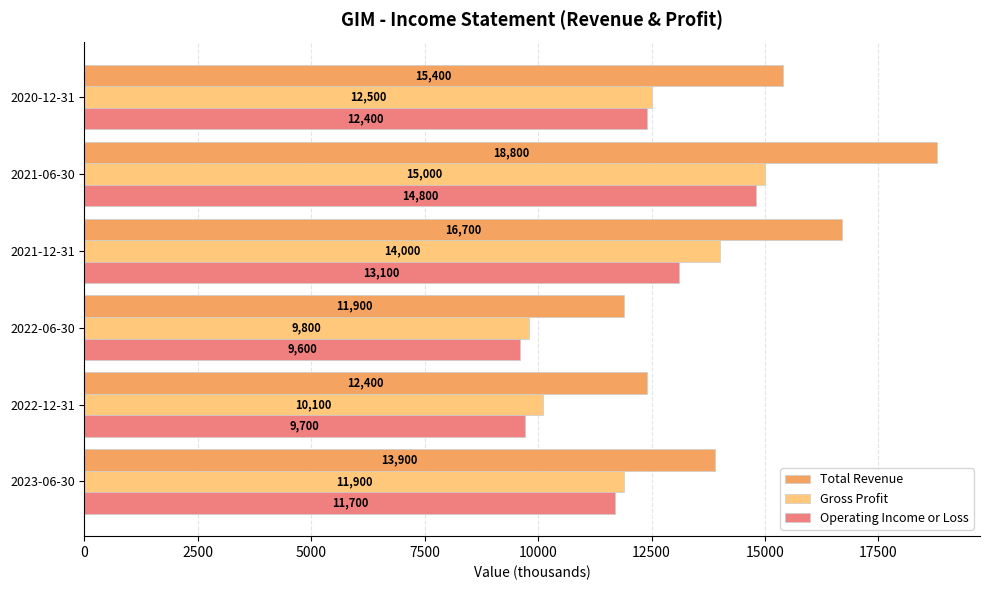

What is the difference between the maximum and minimum values in the Operating Income or Loss series?

5200